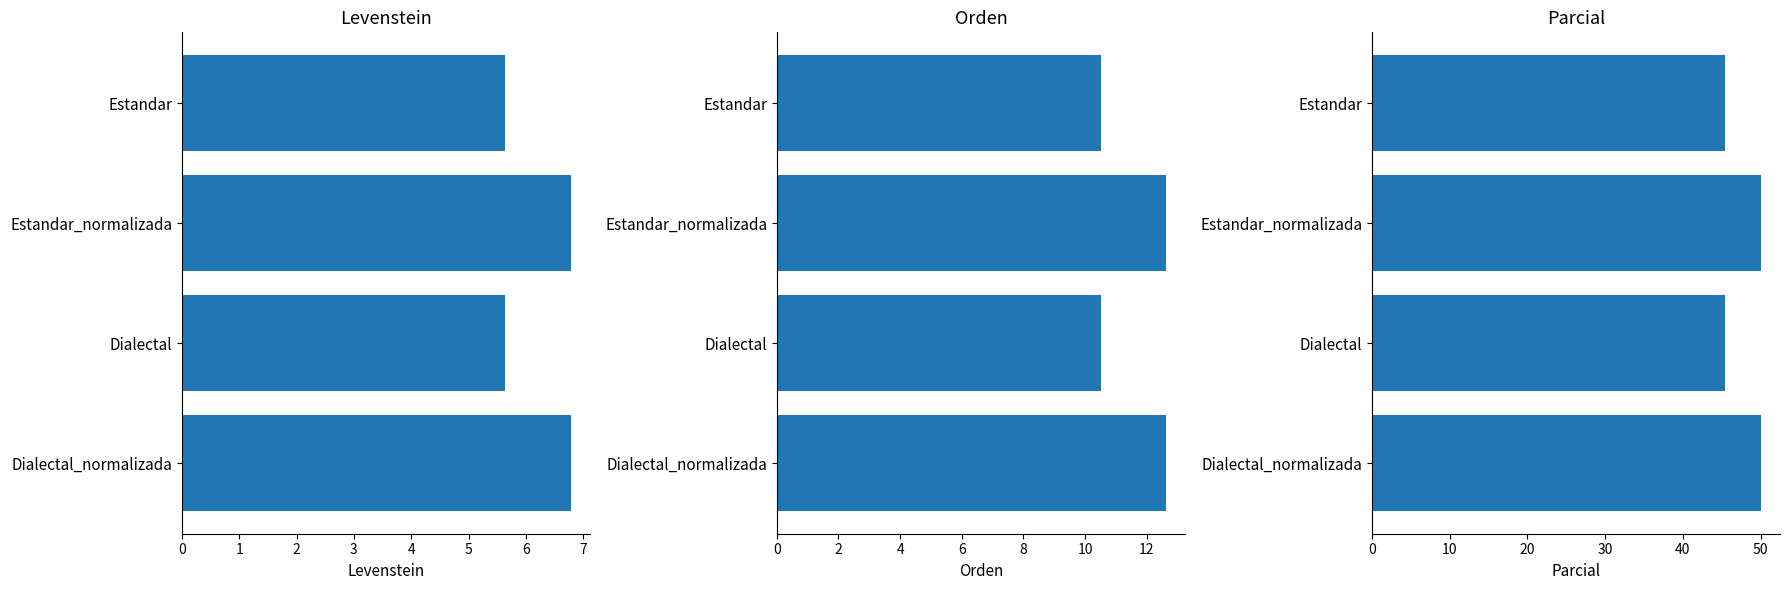

How many bars are there in total?

12